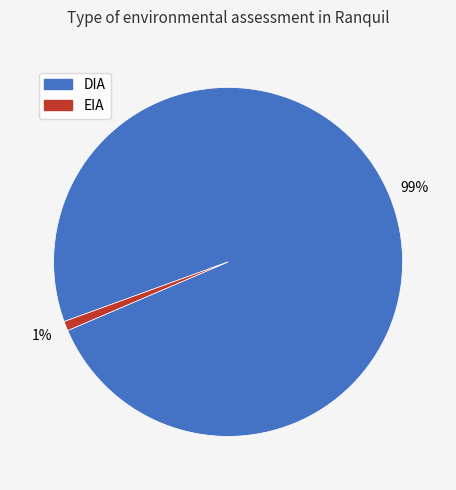

Combined, do EIA and DIA account for over 50%?

Yes